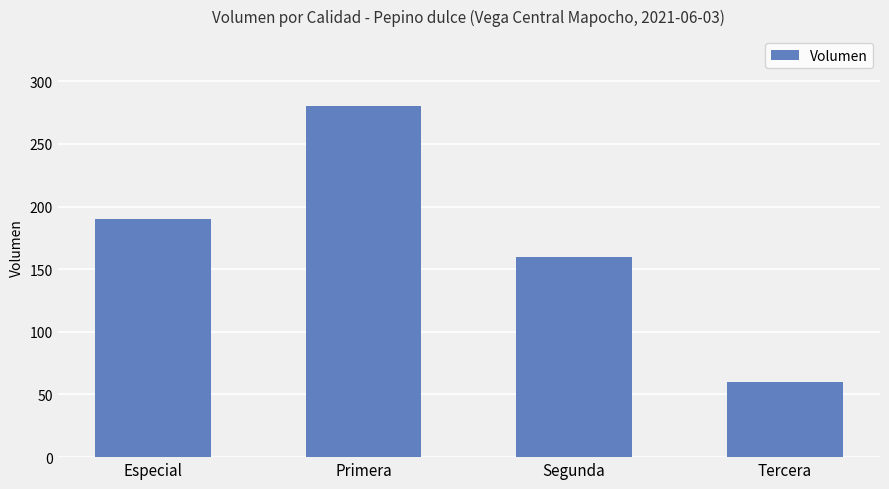

Count the number of categories in the chart.

4